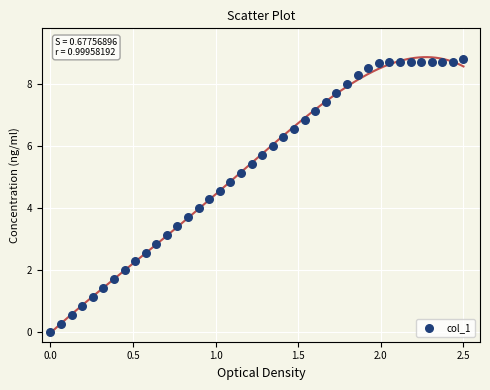

What is the range of Y values (max minus min)?

8.8